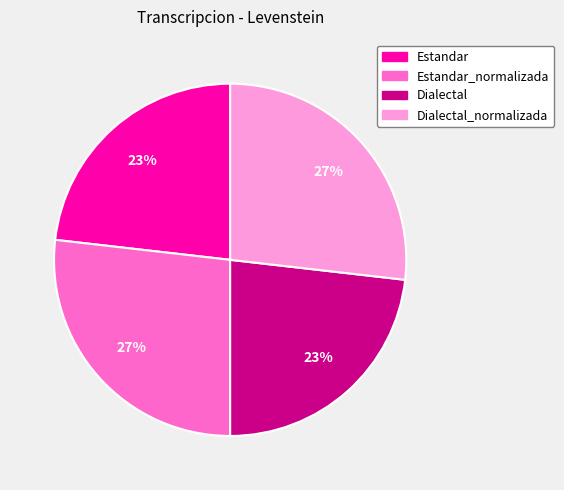

Does any single category account for the majority?

No